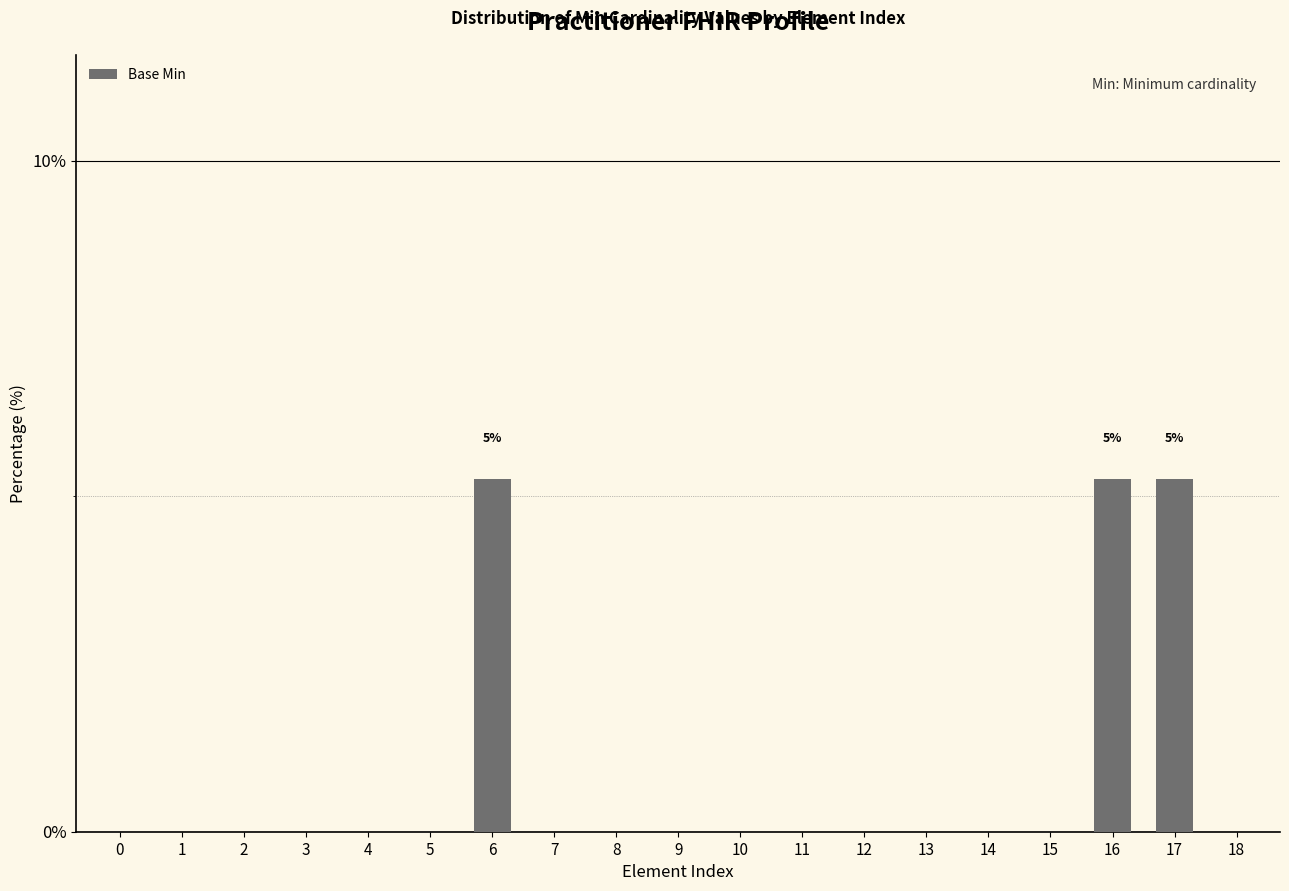

How many categories are shown in the chart?

19